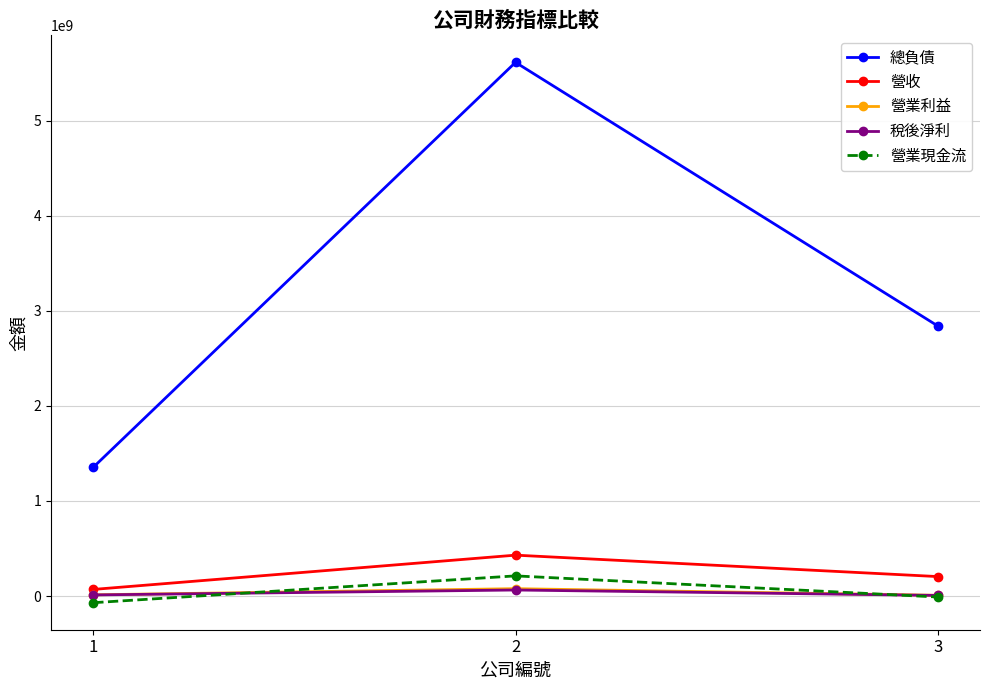

How many data points in 營業利益 are less than 13116553?

1